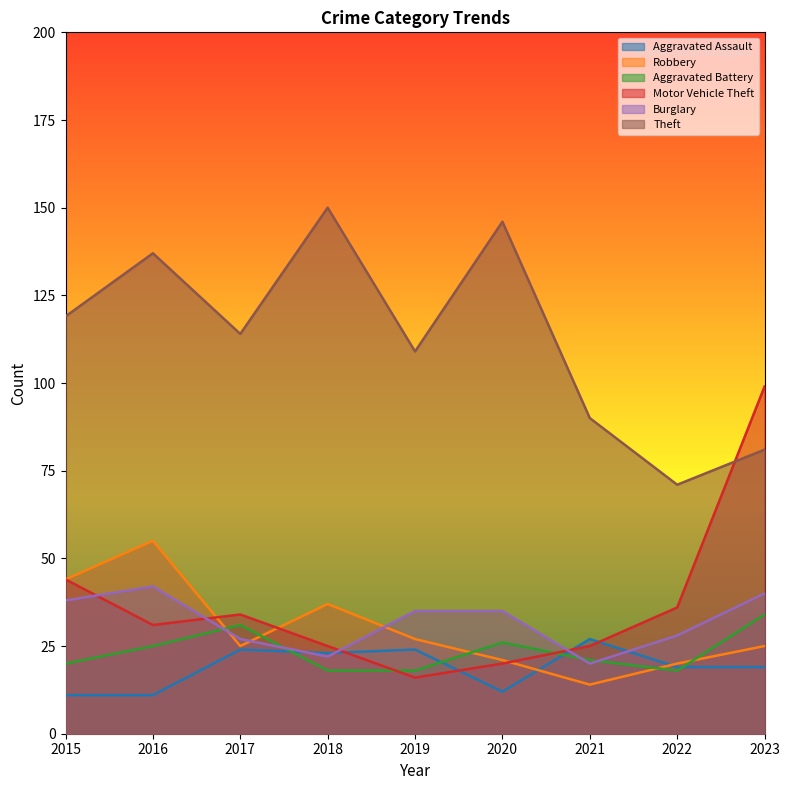

Reading left to right, list all the values displayed in this chart.

Aggravated Assault: 2015=11	2016=11	2017=24	2018=23	2019=24	2020=12	2021=27	2022=19	2023=19
Robbery: 2015=44	2016=55	2017=25	2018=37	2019=27	2020=21	2021=14	2022=20	2023=25
Aggravated Battery: 2015=20	2016=25	2017=31	2018=18	2019=18	2020=26	2021=21	2022=18	2023=34
Motor Vehicle Theft: 2015=44	2016=31	2017=34	2018=25	2019=16	2020=20	2021=25	2022=36	2023=99
Burglary: 2015=38	2016=42	2017=27	2018=22	2019=35	2020=35	2021=20	2022=28	2023=40
Theft: 2015=119	2016=137	2017=114	2018=150	2019=109	2020=146	2021=90	2022=71	2023=81